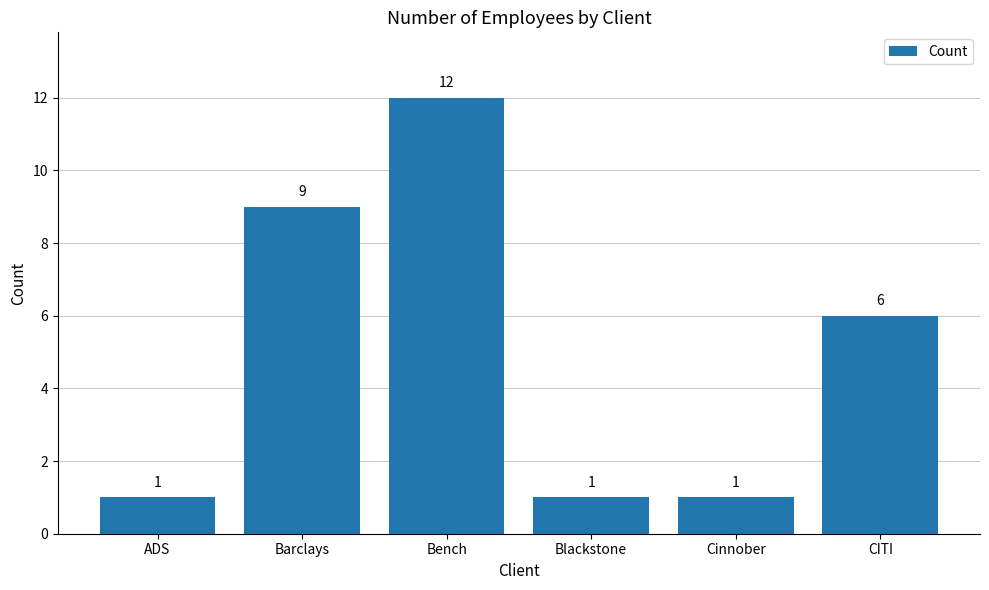

Reading left to right, transcribe all the data shown in this chart.

ADS=1	Barclays=9	Bench=12	Blackstone=1	Cinnober=1	CITI=6